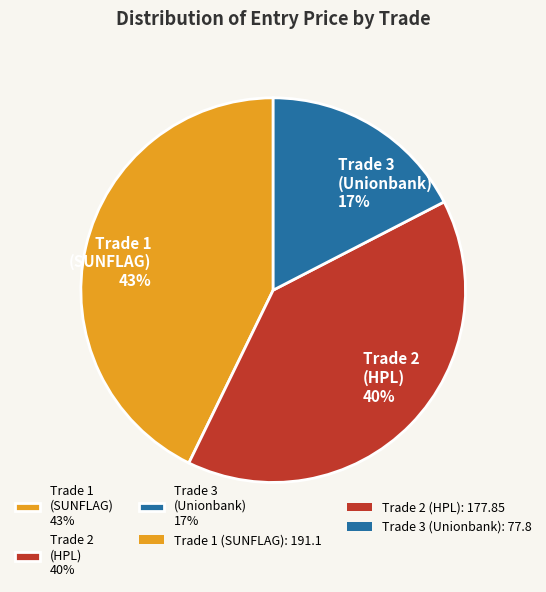

To the nearest percent, what portion does Trade 2 (HPL) 40% represent?

40%